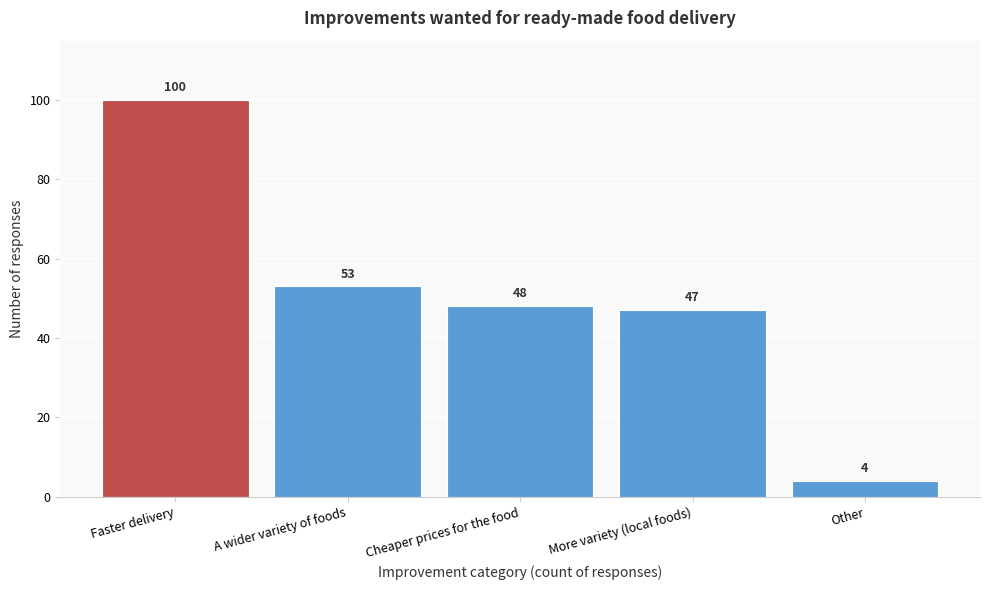

Reading left to right, list all the values displayed in this chart.

100	53	48	47	4